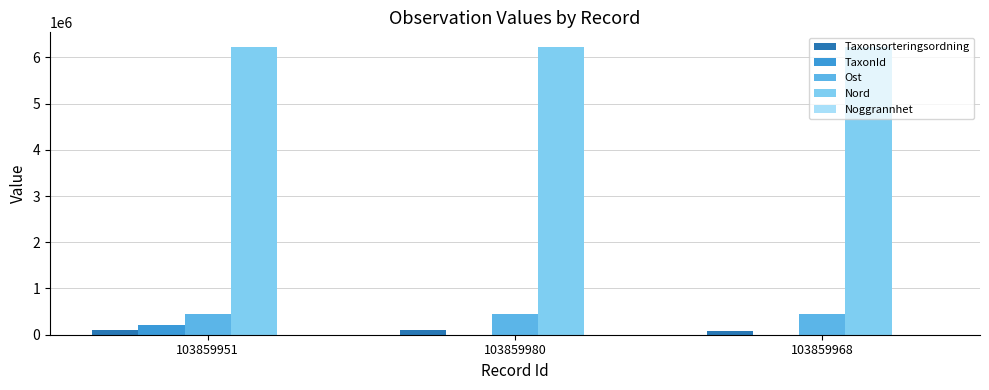

At which label does TaxonId reach its peak?

103859951